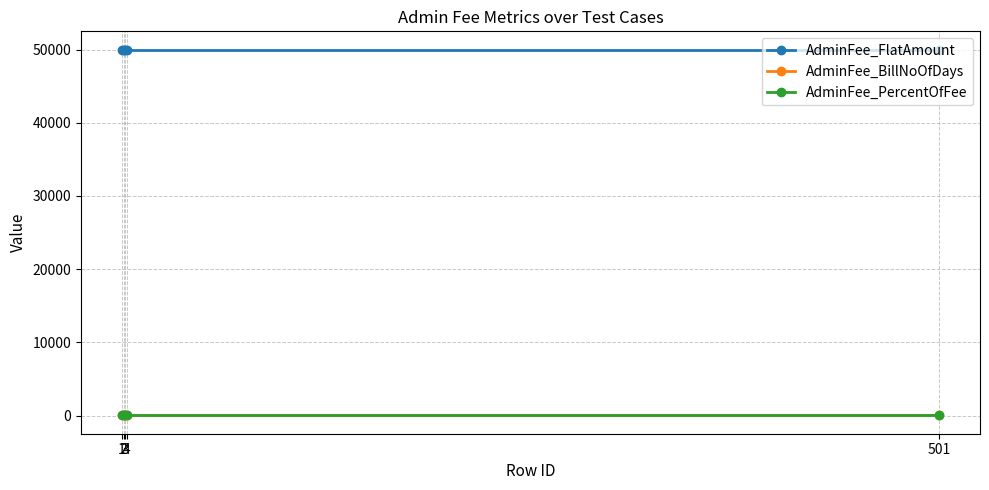

What is the value of the AdminFee_PercentOfFee point at the 4th from the left?

100